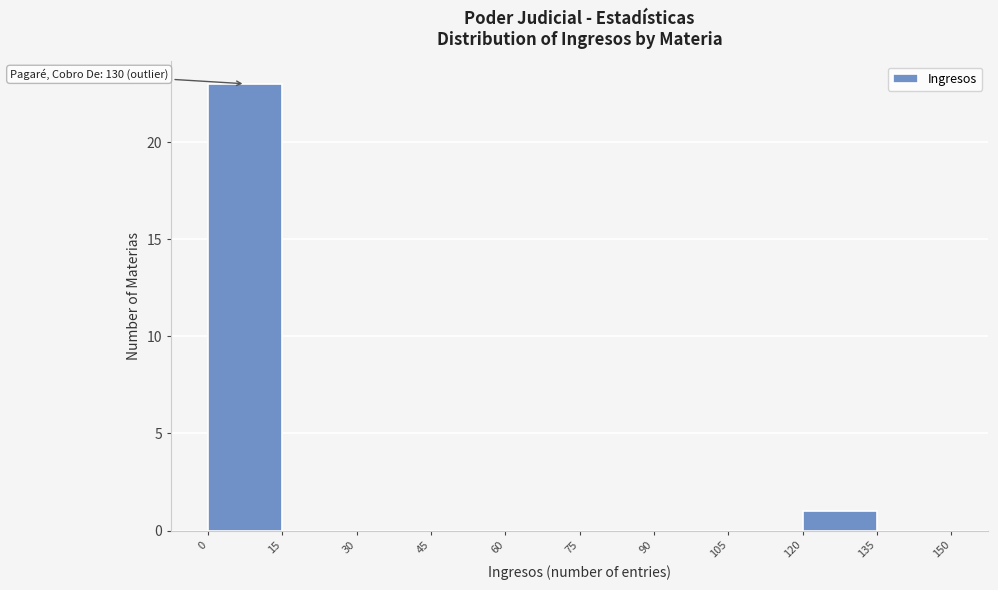

Which range on the x-axis has the tallest bar?

0 to 15